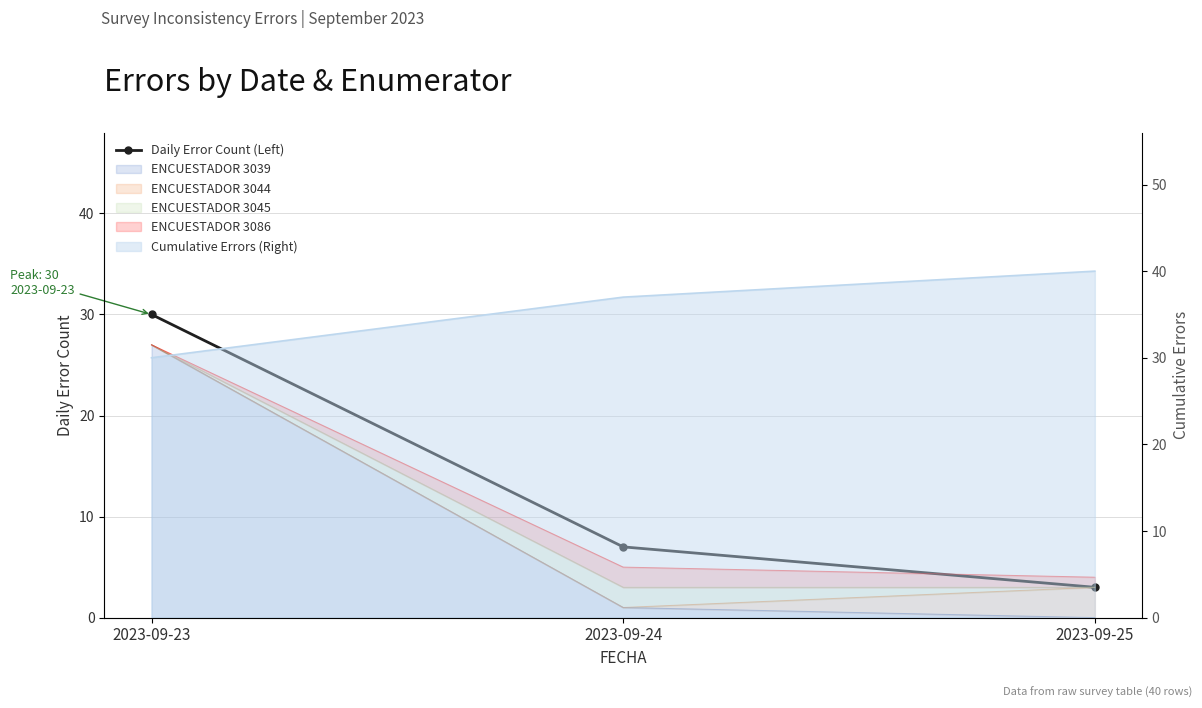

What is the value of the 3rd point from the left?

3